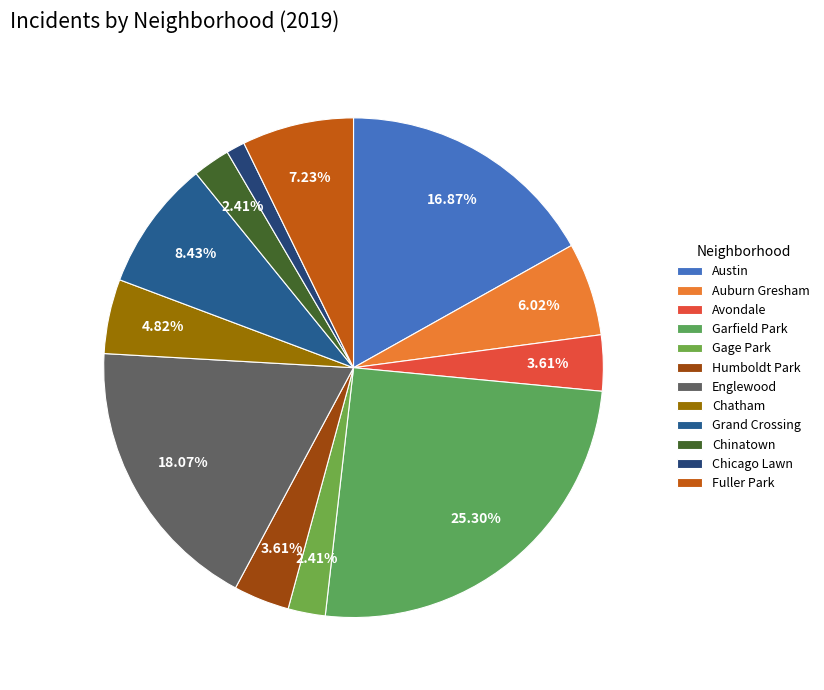

How many segments does this pie chart have?

12